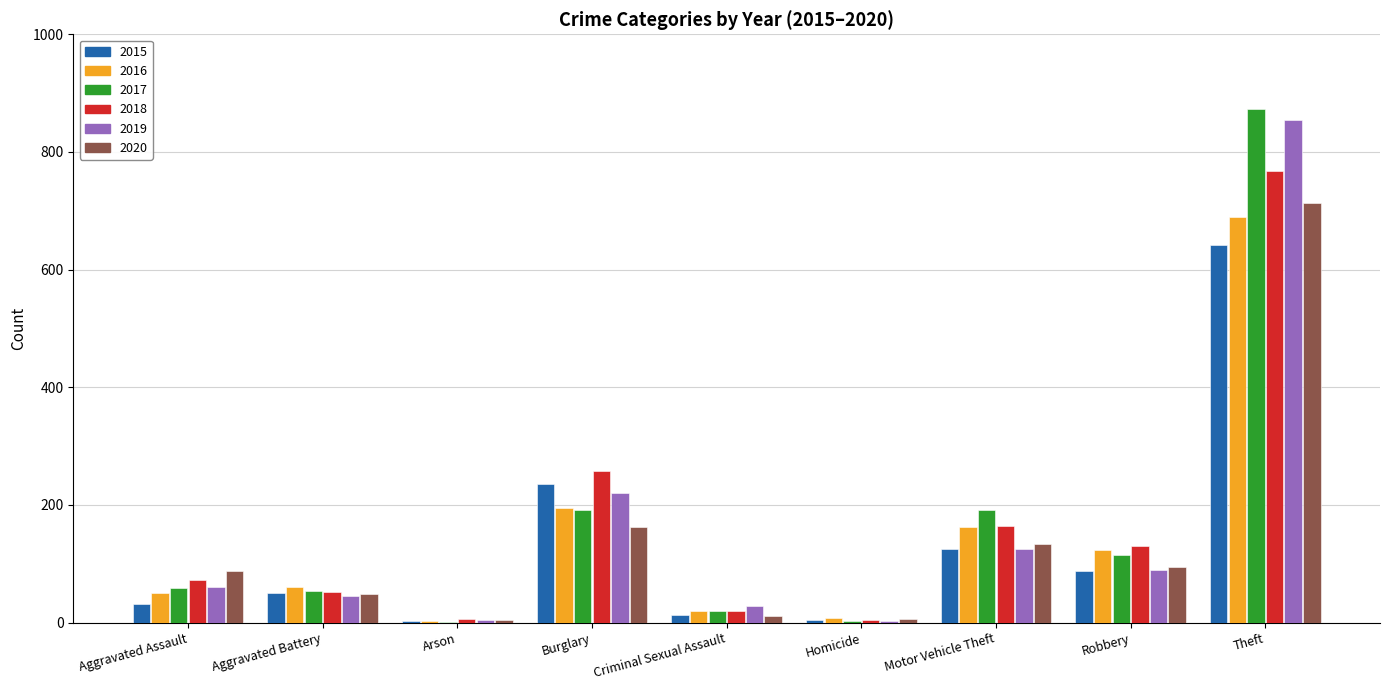

Which series changed the most between Robbery and Theft?

2019